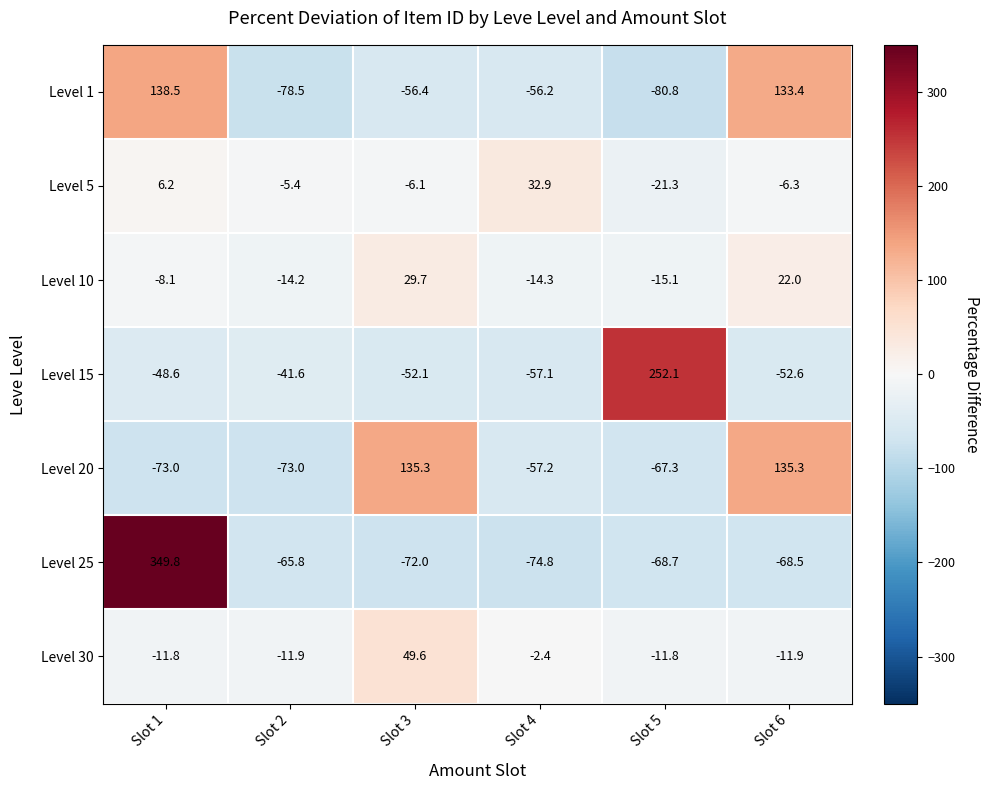

At which label is Level 30 closest to 18?

Slot 4